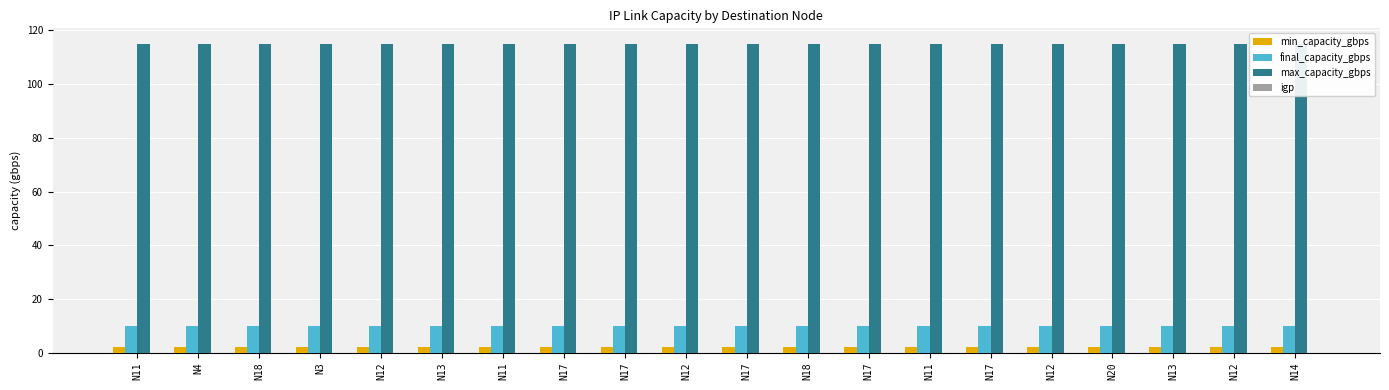

Rank the series at N17 from lowest to highest value.

igp, min_capacity_gbps, final_capacity_gbps, max_capacity_gbps